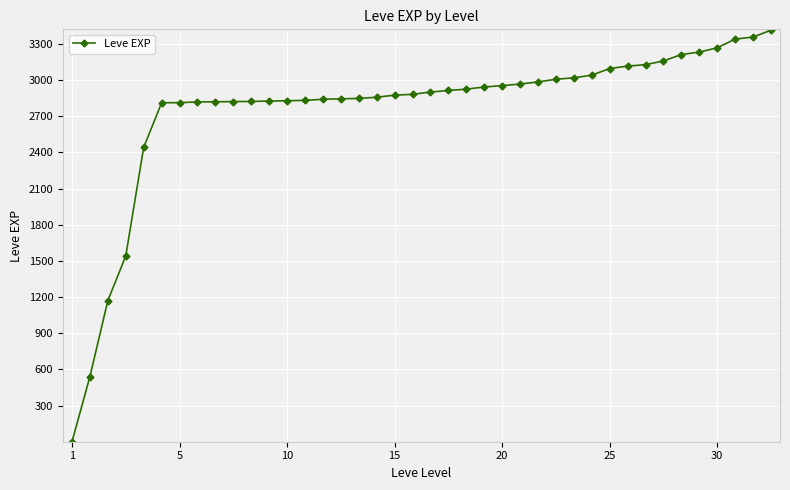

What is the average value?

2755